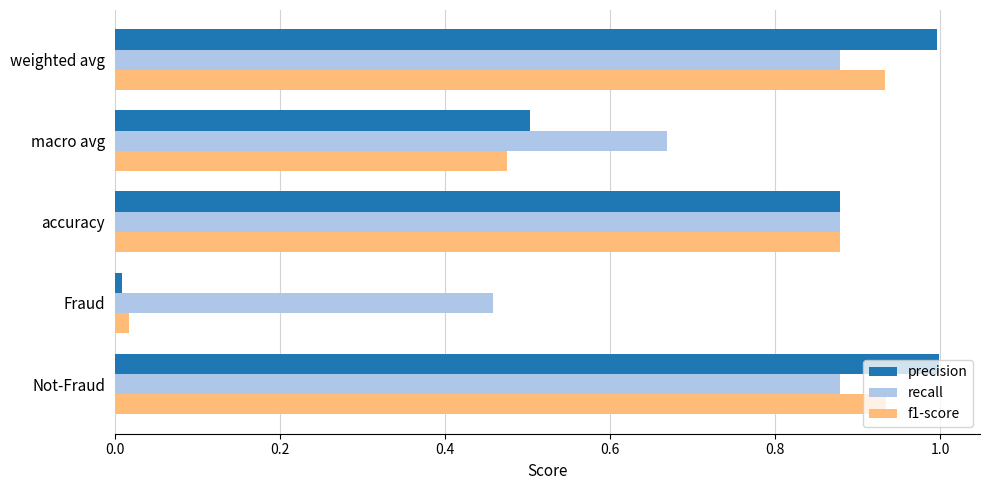

What is the sum of all precision values?

3.4